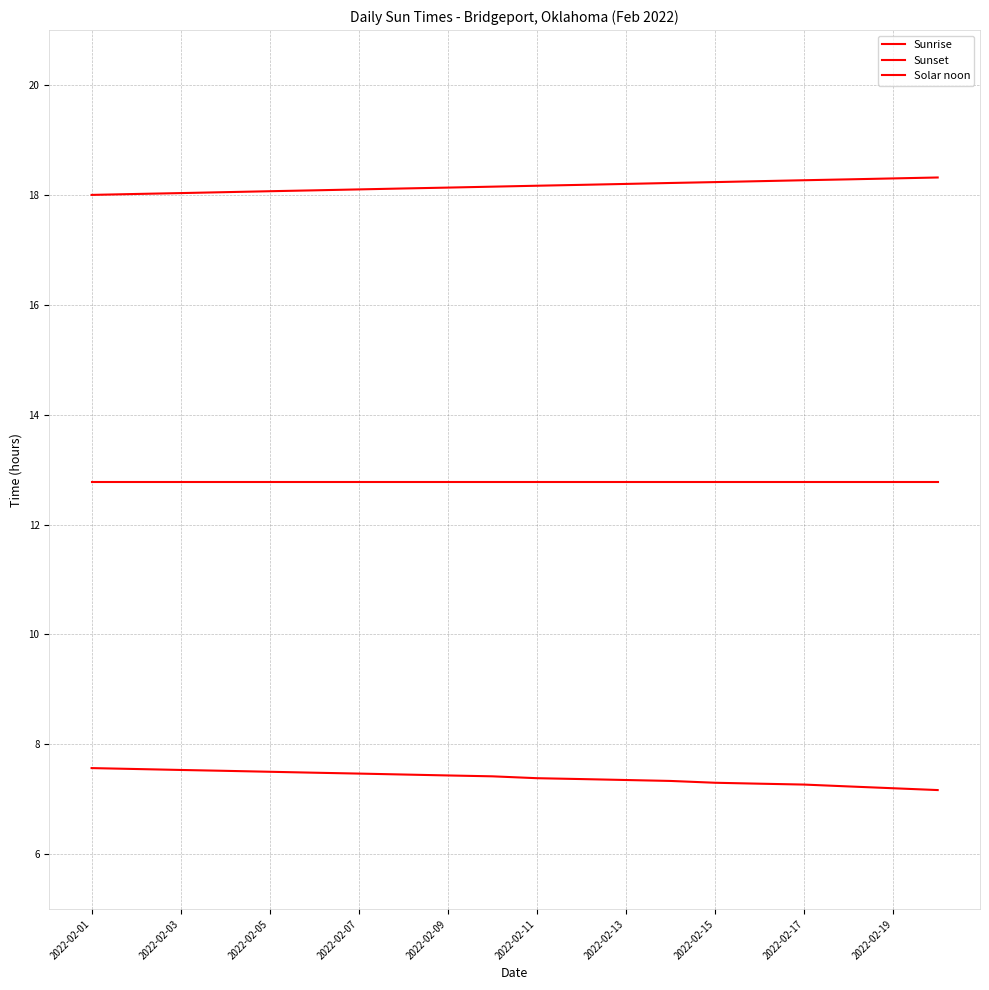

How many lines are shown in the chart?

3